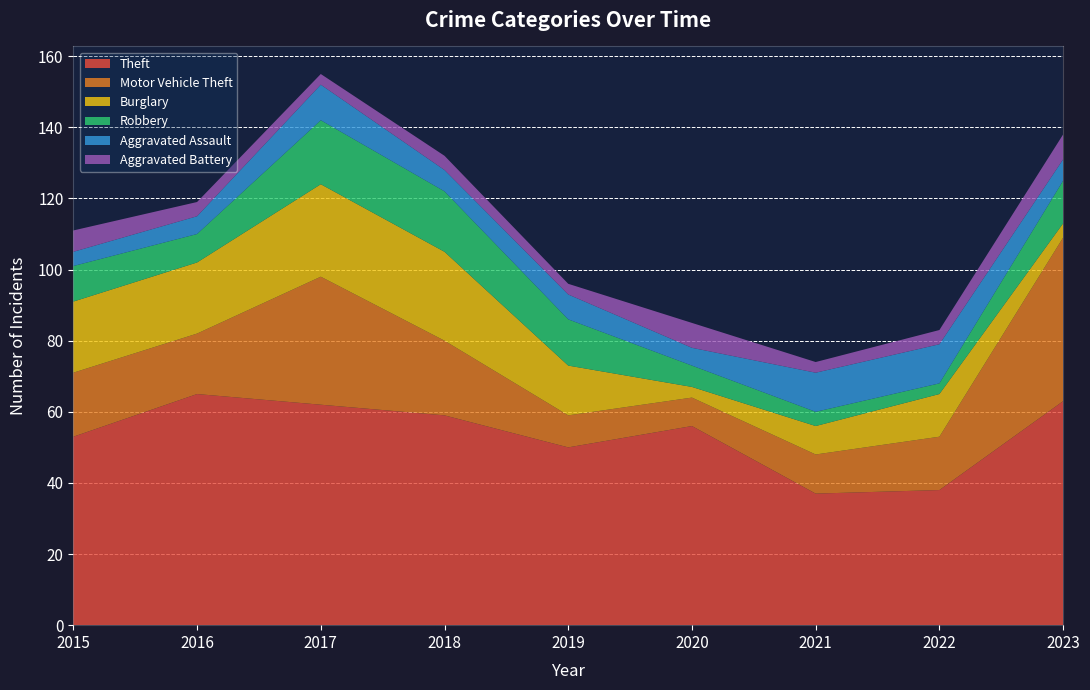

Reading left to right, transcribe all the data shown in this chart.

Theft: 53	65	62	59	50	56	37	38	63
Motor Vehicle Theft: 18	17	36	21	9	8	11	15	46
Burglary: 20	20	26	25	14	3	8	12	4
Robbery: 10	8	18	17	13	6	4	3	12
Aggravated Assault: 4	5	10	6	7	5	11	11	6
Aggravated Battery: 6	4	3	4	3	7	3	4	7